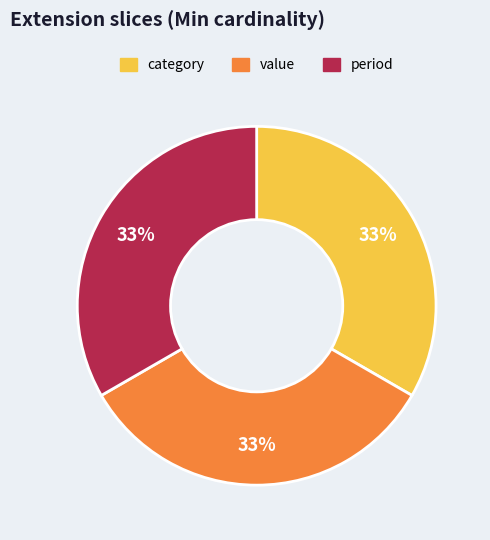

Does any single category account for the majority?

No